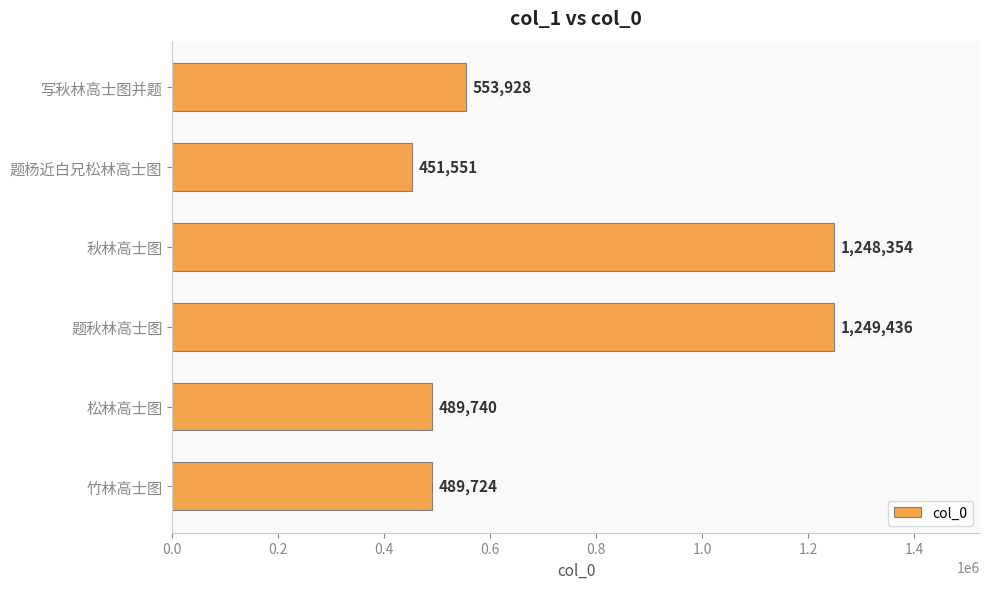

Count the number of data series in this chart.

1